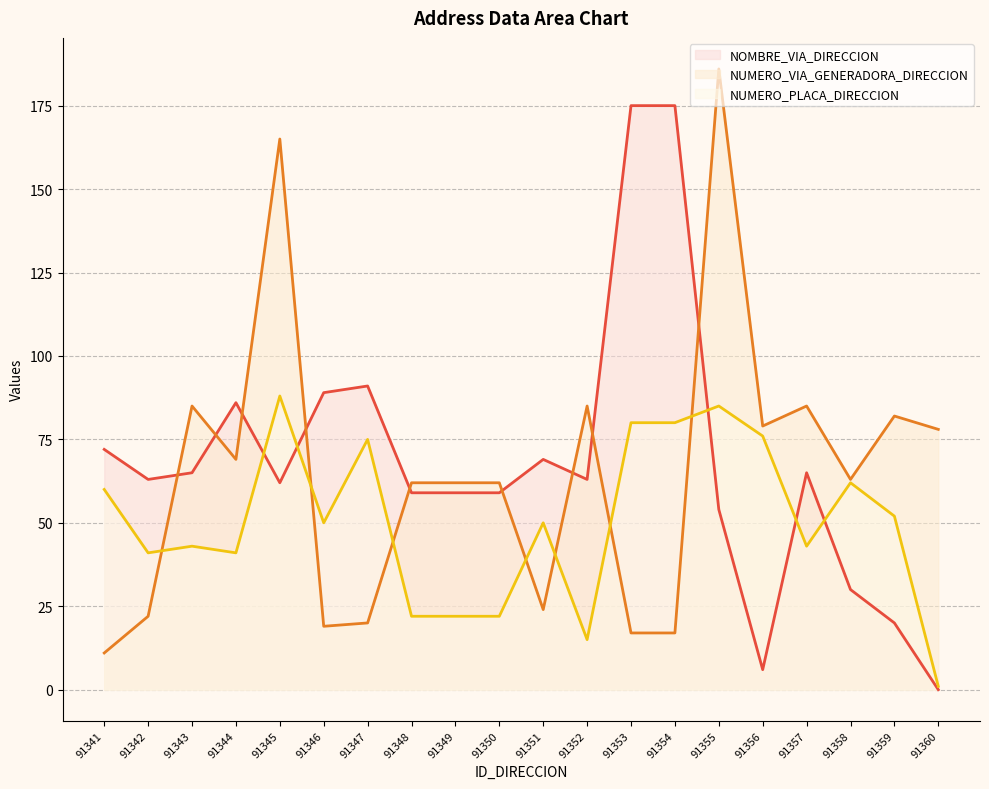

True or false: NOMBRE_VIA_DIRECCION has a value of 44 at 91358.

False